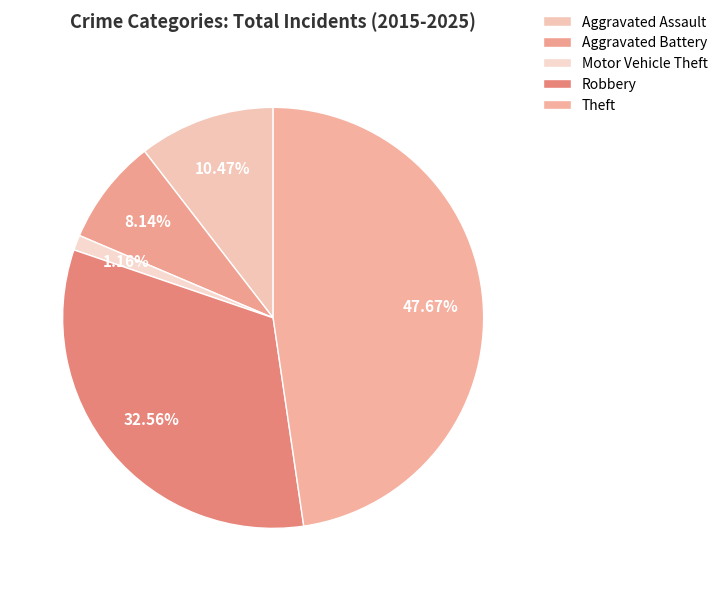

What is the smallest slice in the pie chart?

Motor Vehicle Theft